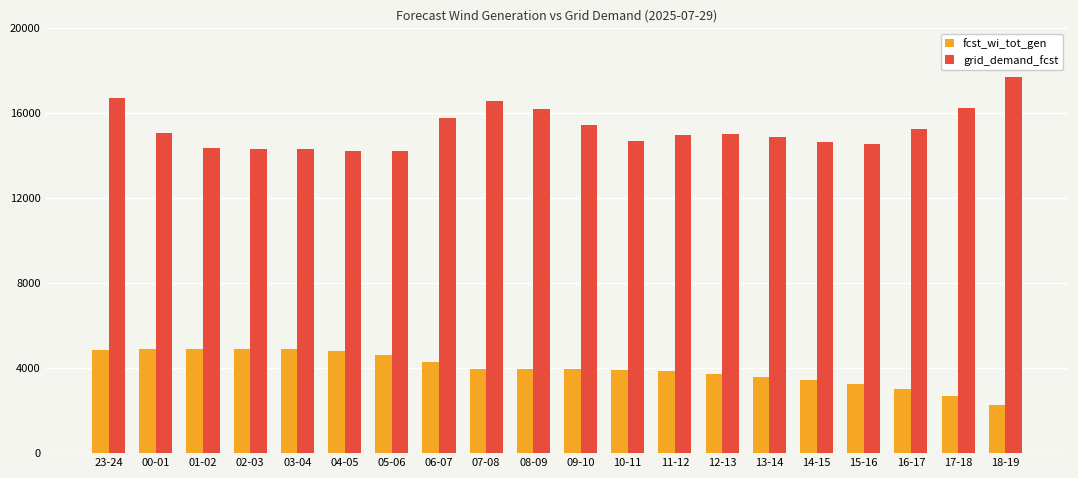

What is the maximum value for fcst_wi_tot_gen?

4909